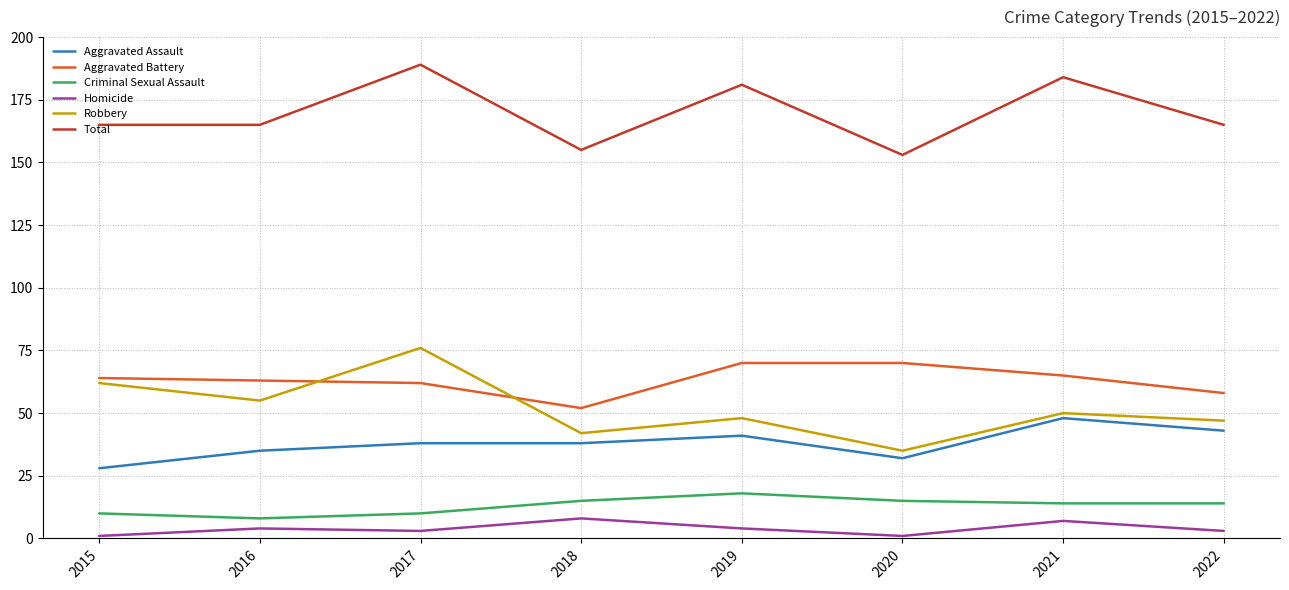

What is the average value of the Robbery series?

52